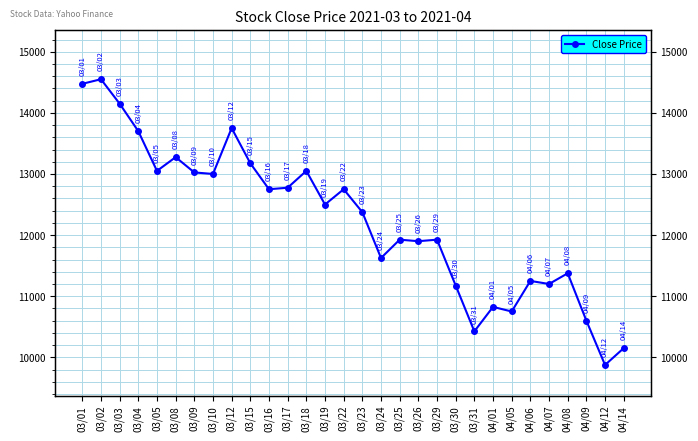

Which has a higher value, 03/24 or 03/31?

03/24